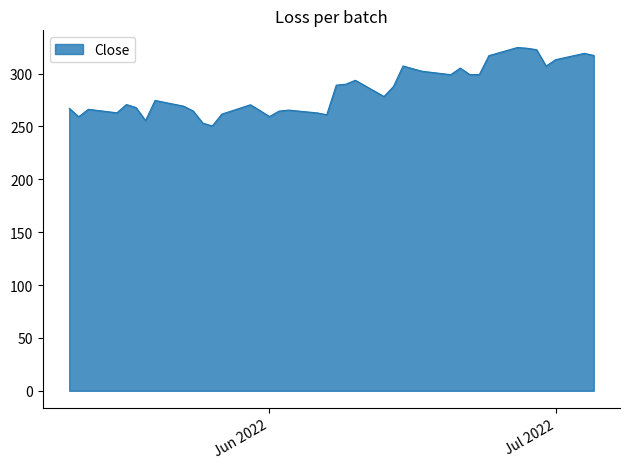

What is the difference between the maximum and minimum values?

74.2